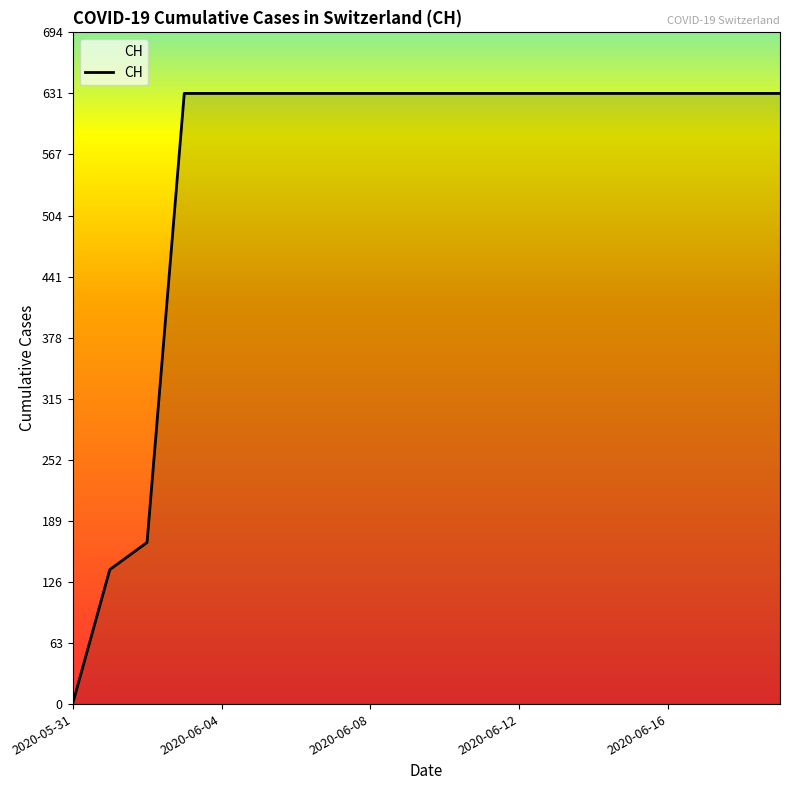

What is the difference between the maximum and minimum values?

631